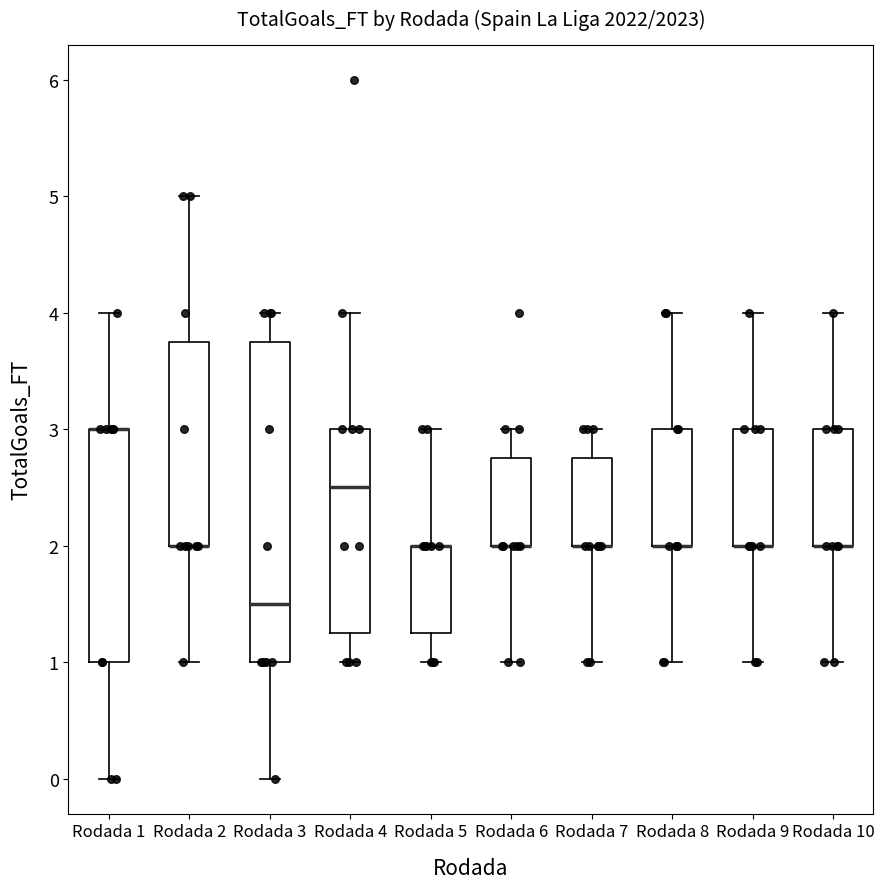

Reading left to right, transcribe this box plot: for each box, give where its median line is, the range the box spans, and where its two whiskers end, as read against the y-axis. The values are not printed on the chart, so give them approximately, as read against the axis.

Rodada 1: median 3.0 (drawn on the box's upper edge), box 1.0 to 3.0, whiskers 0.0 to 4.0
Rodada 2: median 2.0 (drawn on the box's lower edge), box 2.0 to 3.8, whiskers 1.0 to 5.0
Rodada 3: median 1.5, box 1.0 to 3.8, whiskers 0.0 to 4.0
Rodada 4: median 2.5, box 1.3 to 3.0, whiskers 1.0 to 4.0
Rodada 5: median 2.0 (drawn on the box's upper edge), box 1.3 to 2.0, whiskers 1.0 to 3.0
Rodada 6: median 2.0 (drawn on the box's lower edge), box 2.0 to 2.8, whiskers 1.0 to 3.0
Rodada 7: median 2.0 (drawn on the box's lower edge), box 2.0 to 2.8, whiskers 1.0 to 3.0
Rodada 8: median 2.0 (drawn on the box's lower edge), box 2.0 to 3.0, whiskers 1.0 to 4.0
Rodada 9: median 2.0 (drawn on the box's lower edge), box 2.0 to 3.0, whiskers 1.0 to 4.0
Rodada 10: median 2.0 (drawn on the box's lower edge), box 2.0 to 3.0, whiskers 1.0 to 4.0